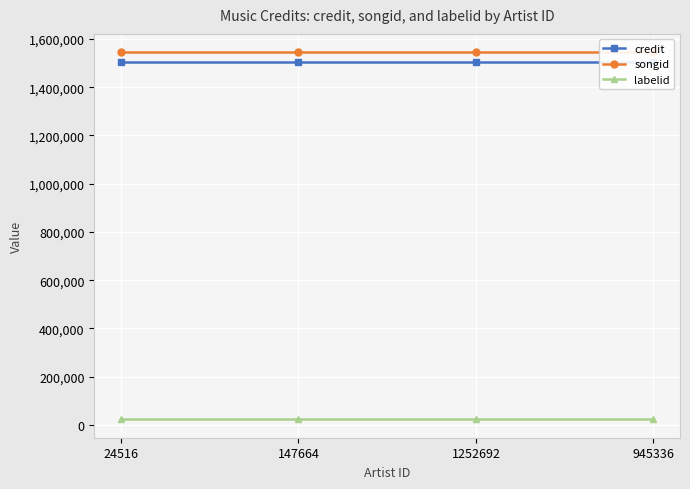

Reading left to right, extract all data points from this chart.

credit: 24516=1503876	147664=1503876	1252692=1503876	945336=1503876
songid: 24516=1544660	147664=1544660	1252692=1544660	945336=1544660
labelid: 24516=22966	147664=22966	1252692=22966	945336=22966